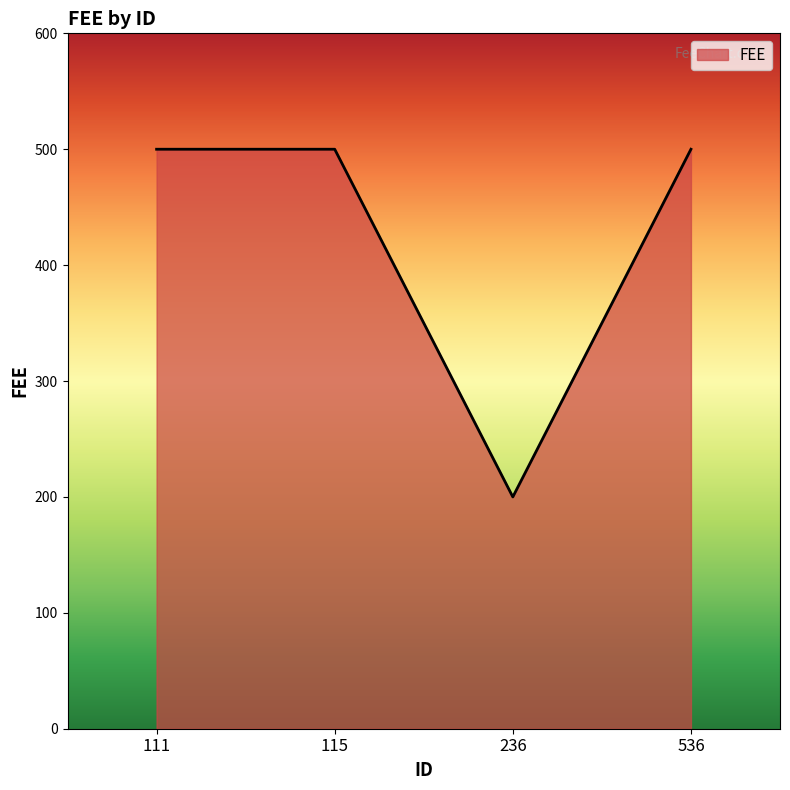

At which category does the data reach its first local valley?

236